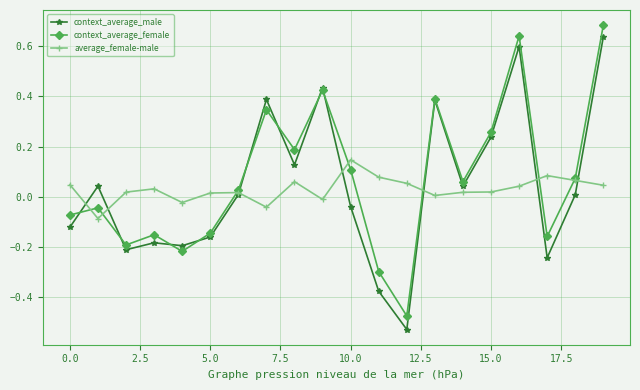

Which series has the largest total across all categories?

context_average_female